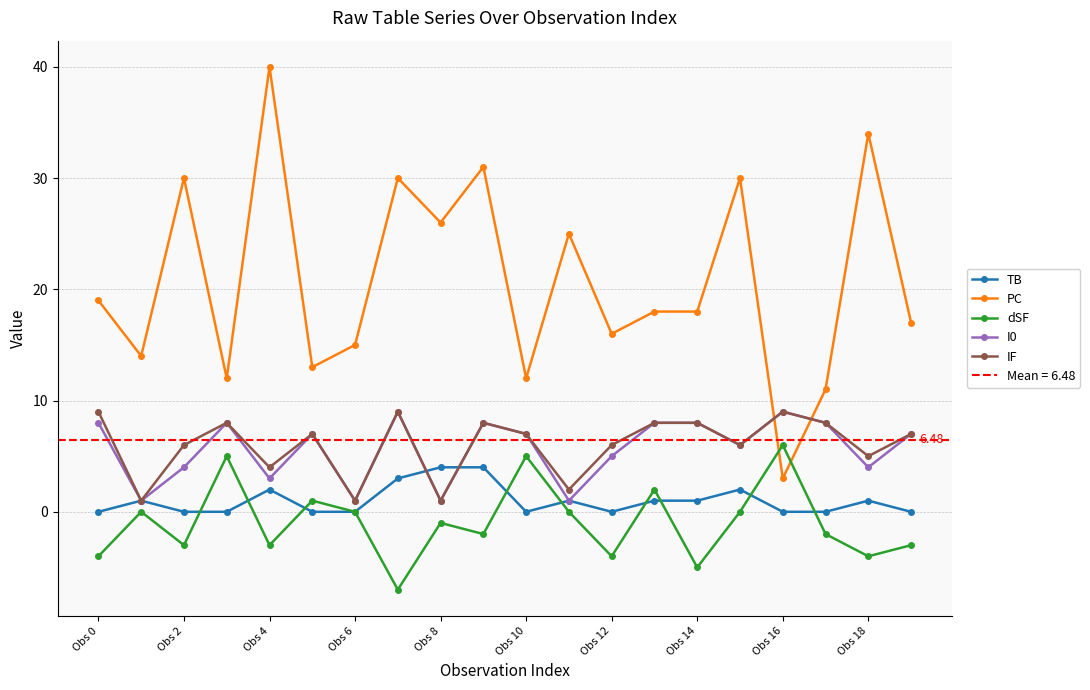

Which category has the lowest value in the PC series?

Obs 16